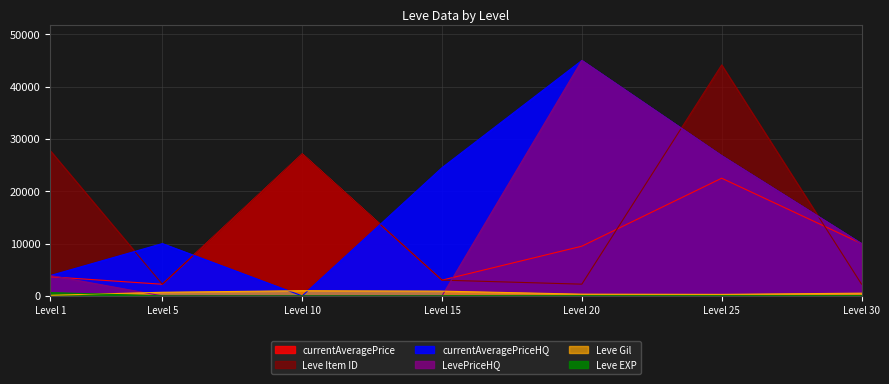

Which series has the largest total across all categories?

currentAveragePriceHQ